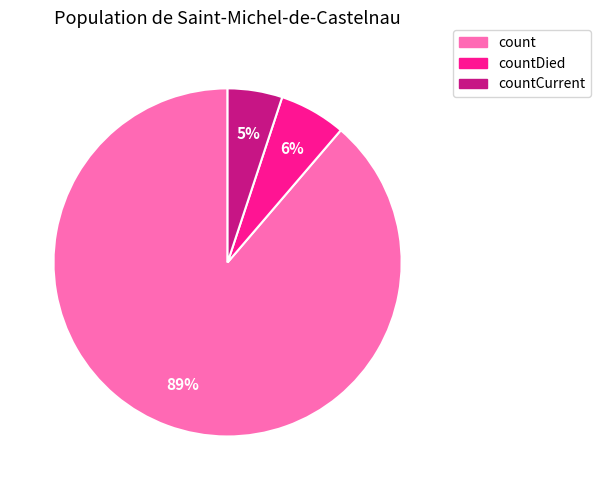

To the nearest percent, what is the difference between the largest and smallest slice percentages?

84%